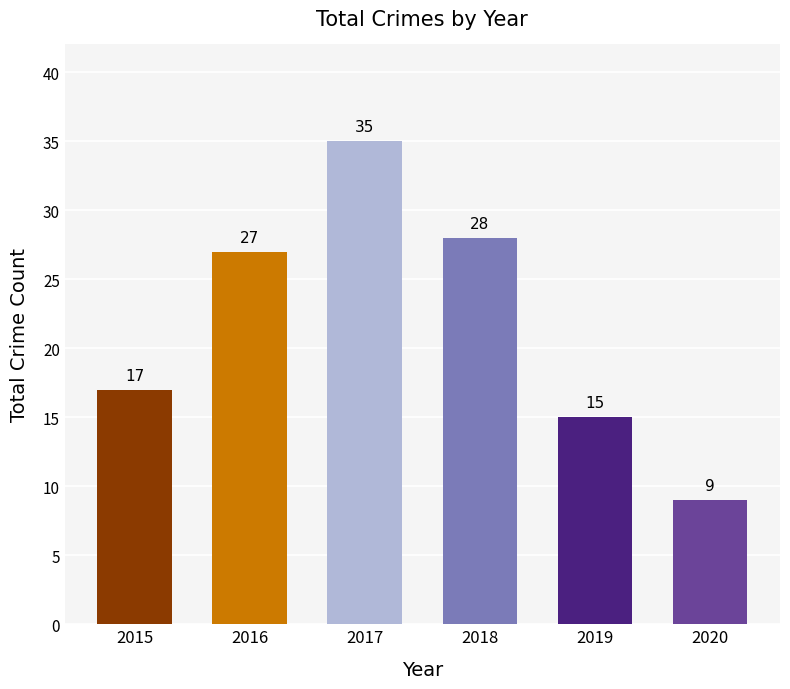

What is the difference between the second highest and second lowest values?

13